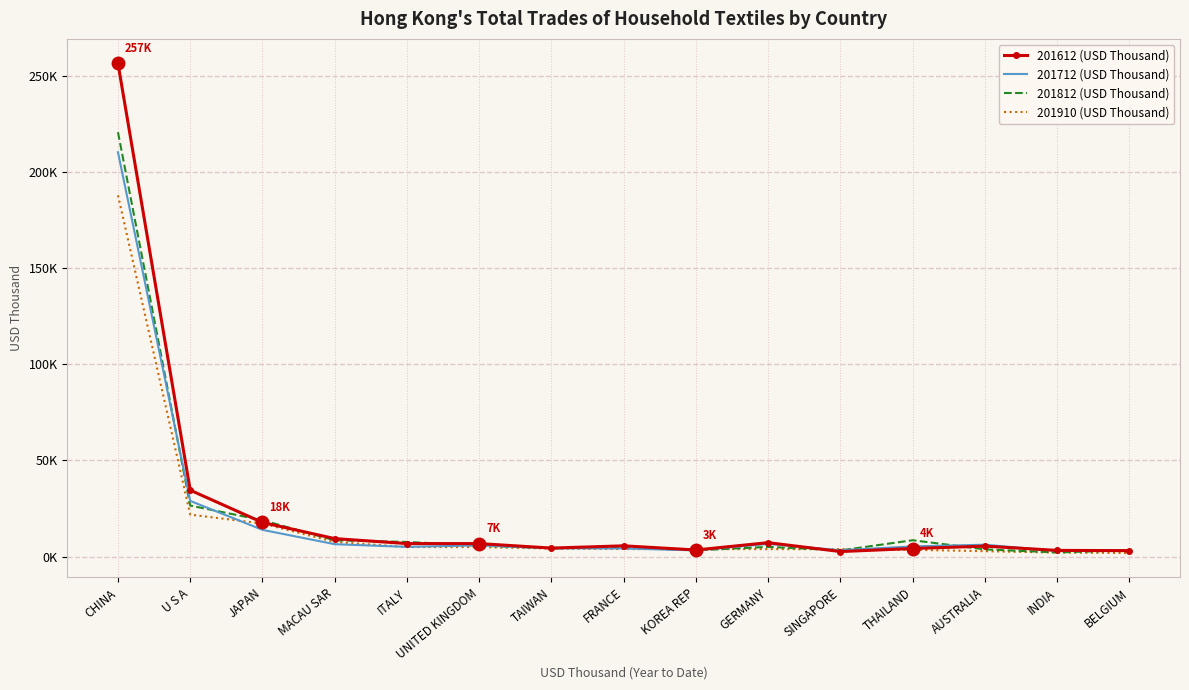

True or false: 201910 (USD Thousand) has a value of 4955.5 at UNITED KINGDOM.

True